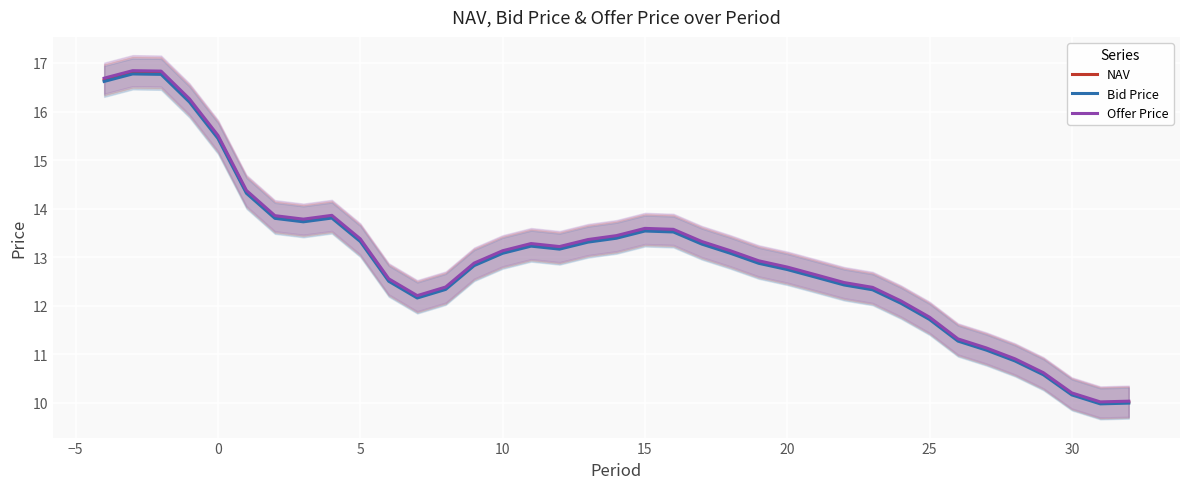

What is the difference between the maximum and minimum values in the Offer Price series?

6.8